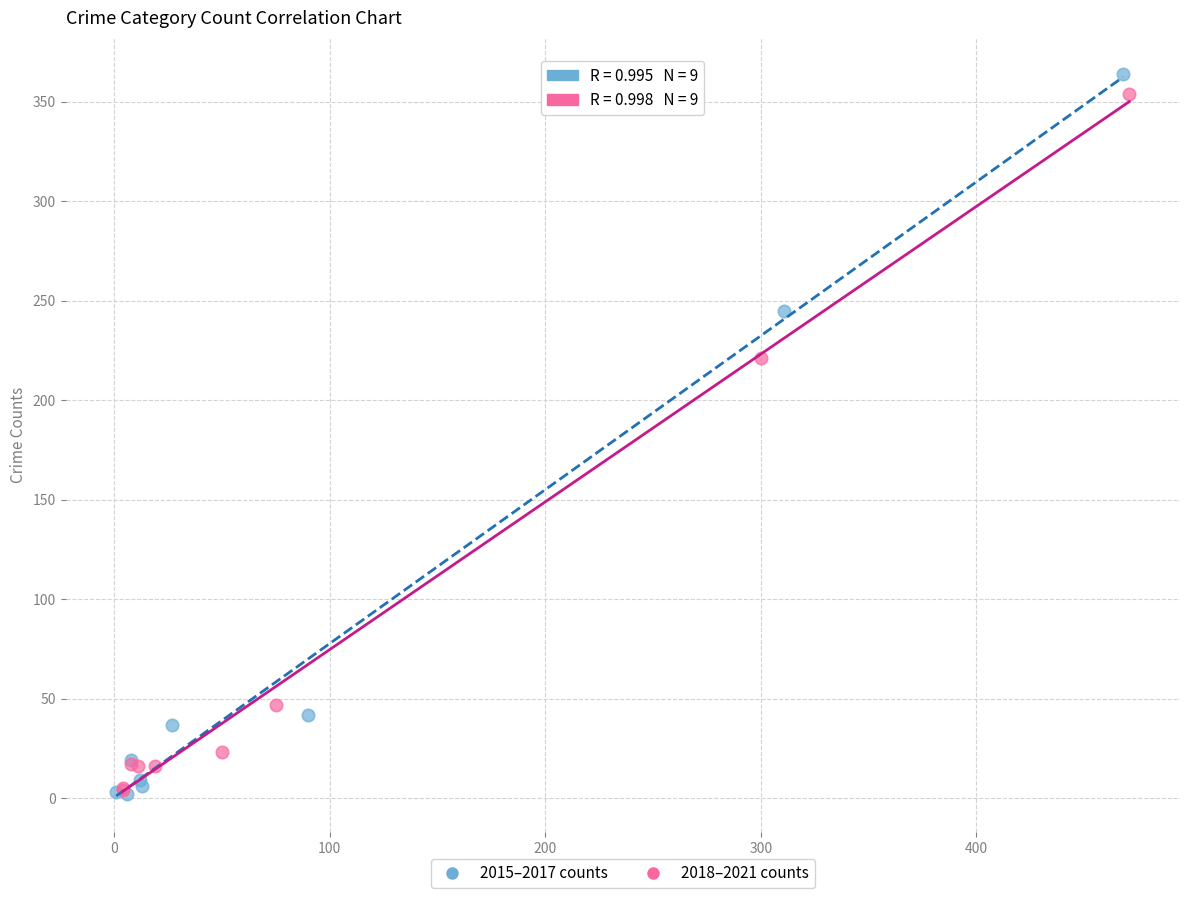

What are all the series names shown in the legend?

2015–2017 counts, 2018–2021 counts